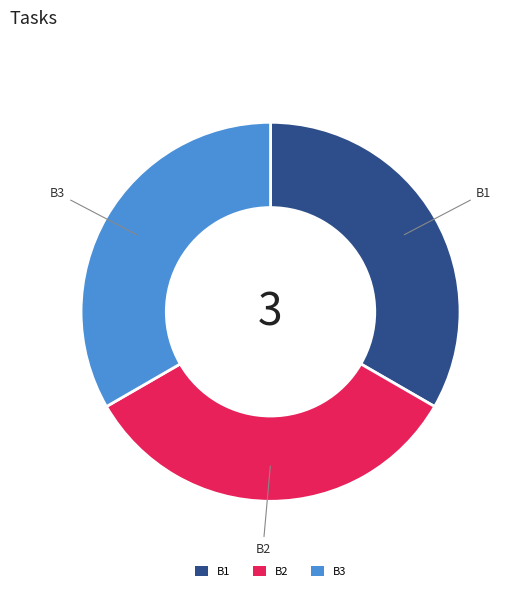

The B2 slice represents 1% of the pie. True or false?

False